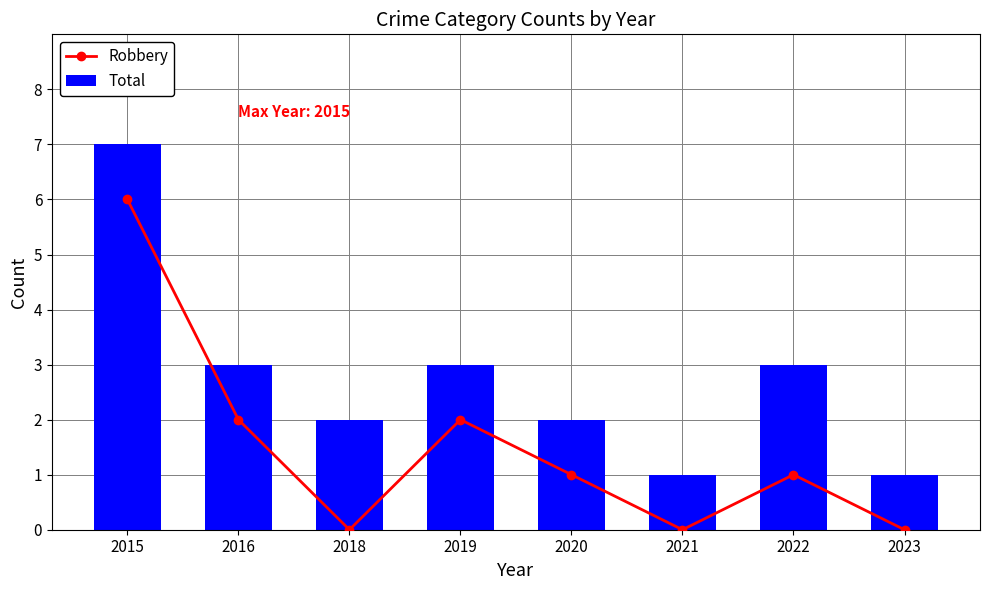

What is the average value of the Total series?

3